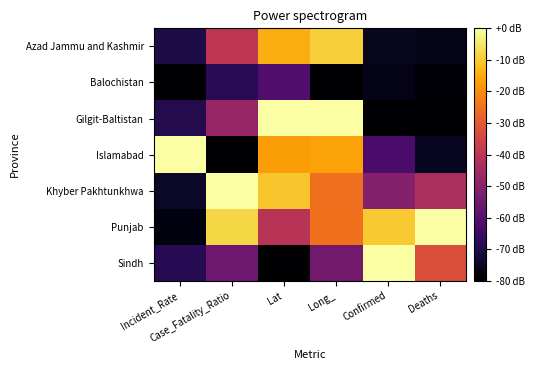

How many series are shown in this chart?

7